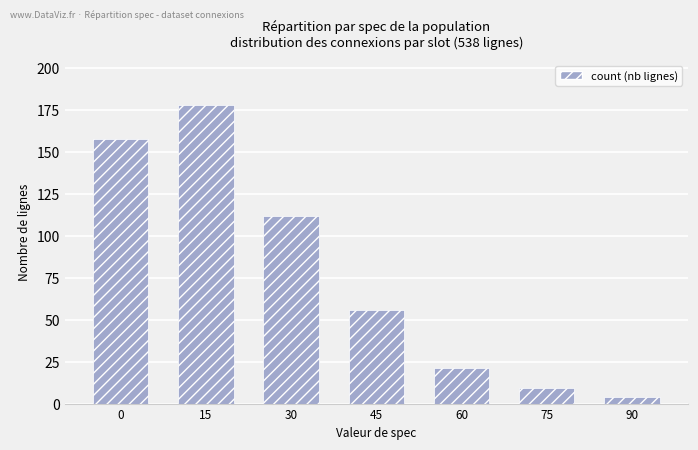

Reading left to right, what are all the values shown in this chart?

0=158	15=178	30=112	45=56	60=21	75=9	90=4